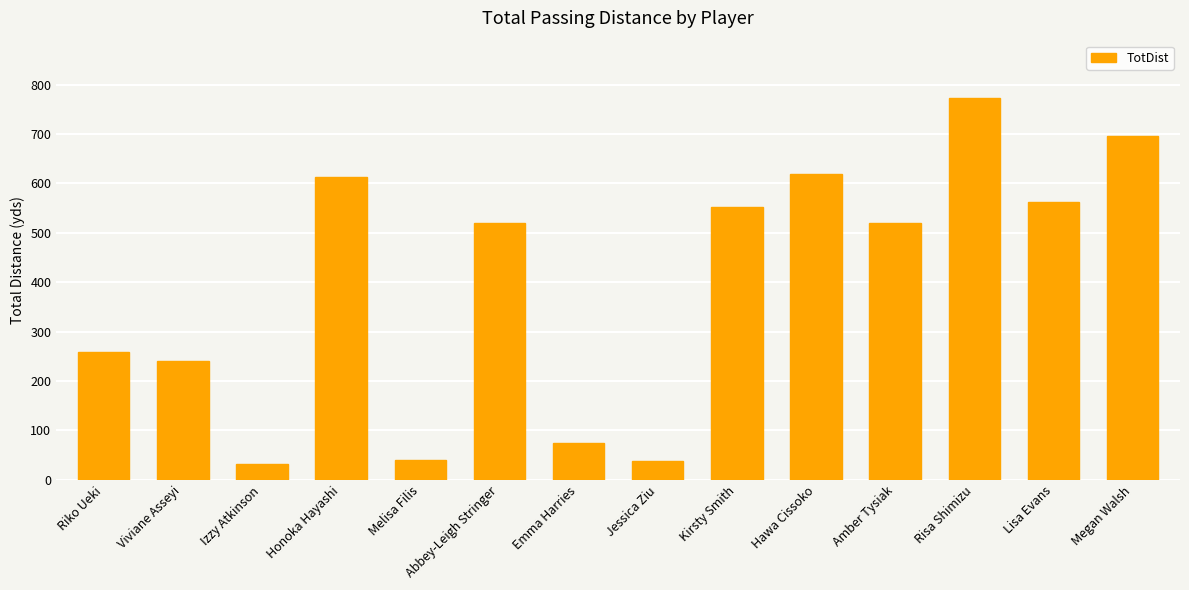

What is the sum of all values?

5536